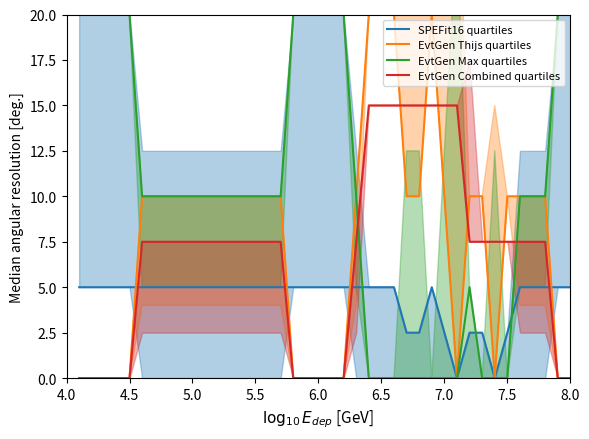

What is the difference between the second highest and second lowest values in the EvtGen Thijs quartiles series?

20.0